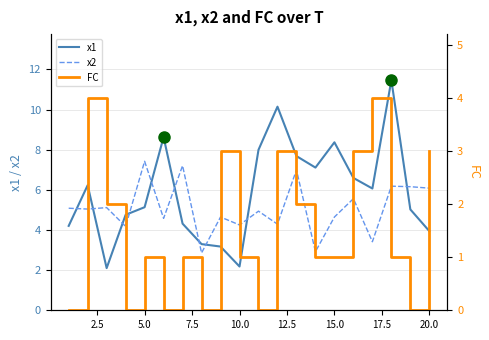

Is it true that x2 equals 4.3 at 10.0?

True